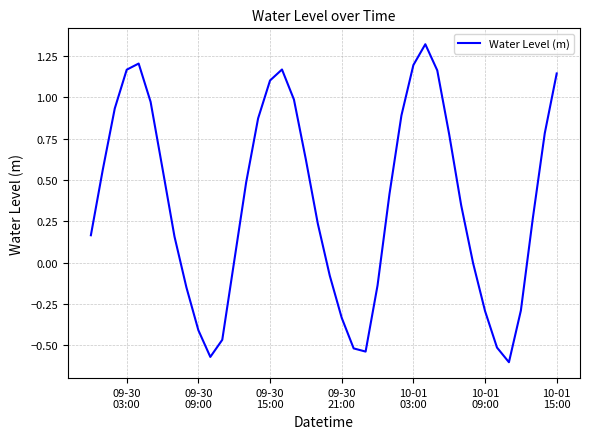

What is the difference between the maximum and minimum values?

1.9